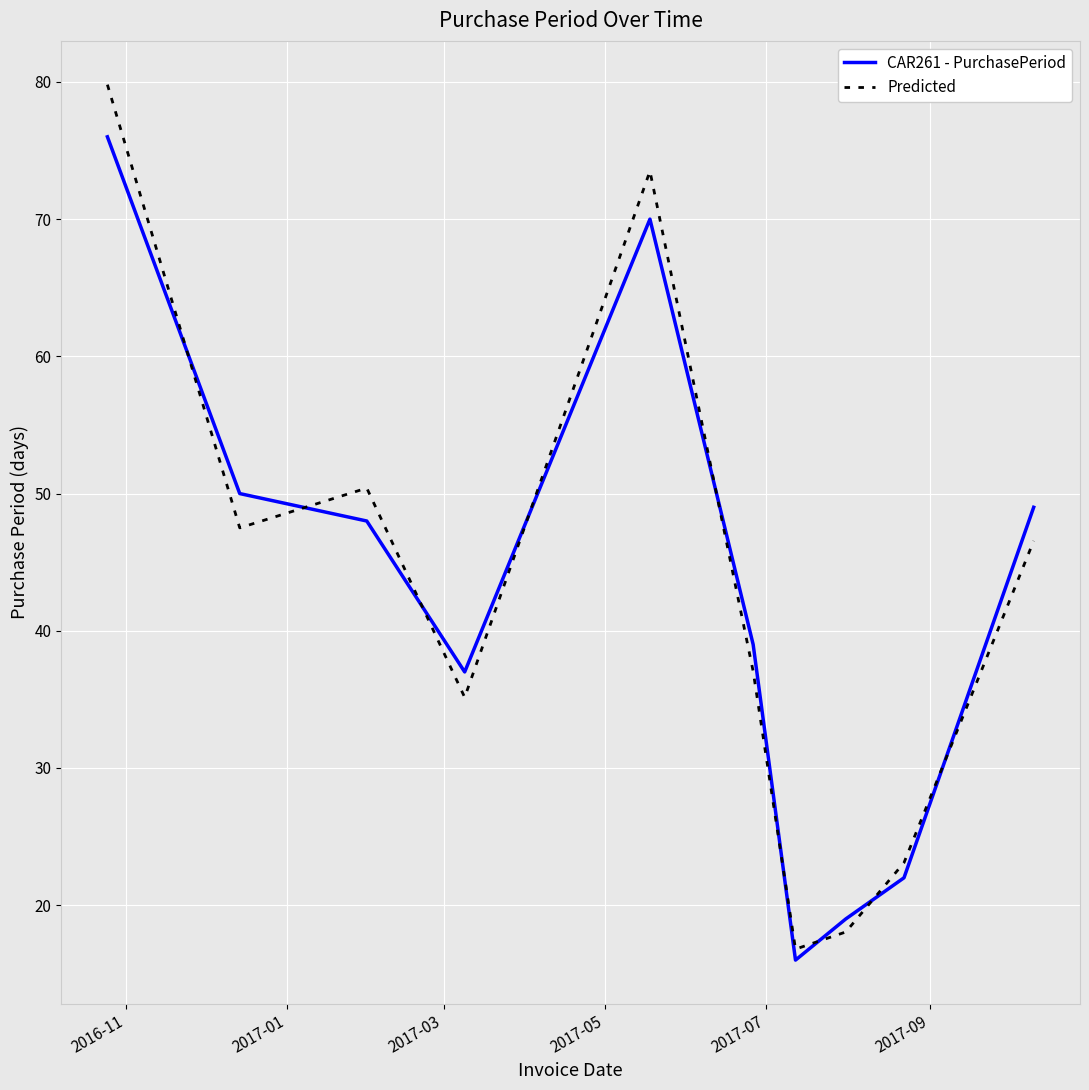

At how many categories does at least one series exceed 71?

2